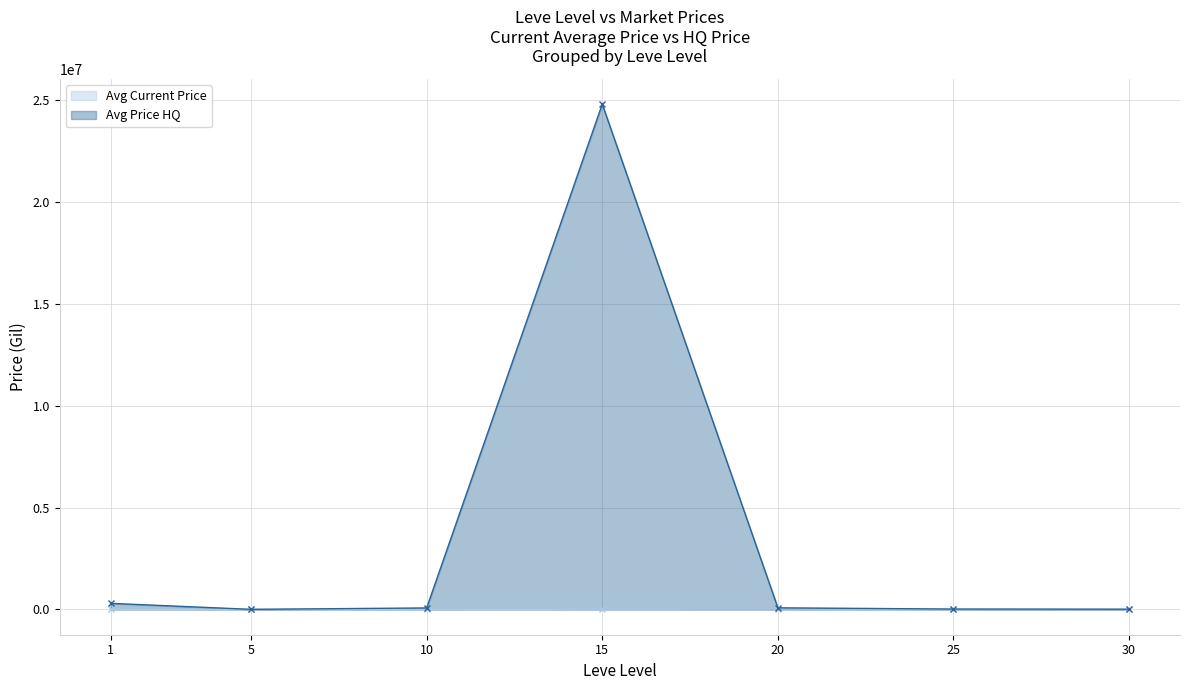

Rank the categories by Avg Price HQ (line) value from lowest to highest.

5, 30, 25, 10, 20, 1, 15